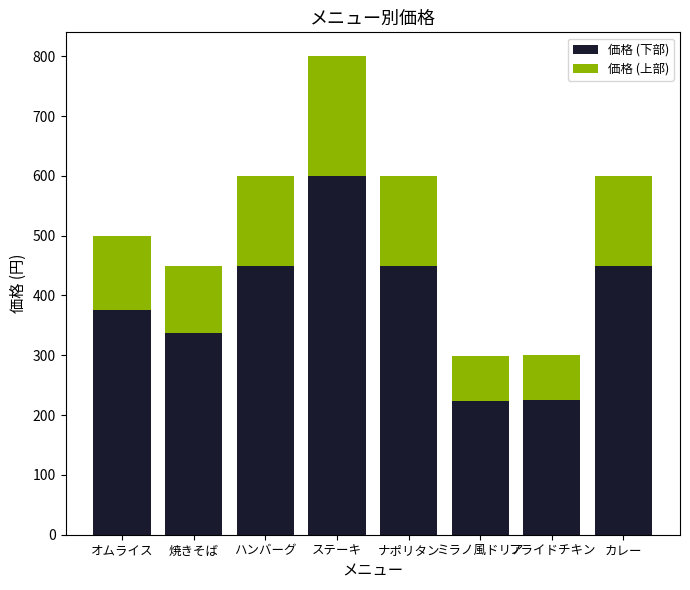

What is the total value across all series at ハンバーグ?

600.0